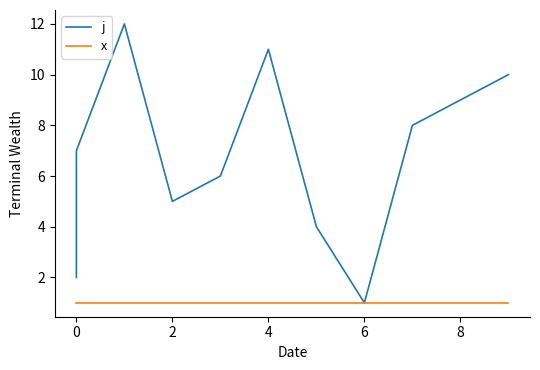

Rank the series by their average value, from lowest to highest.

x, j